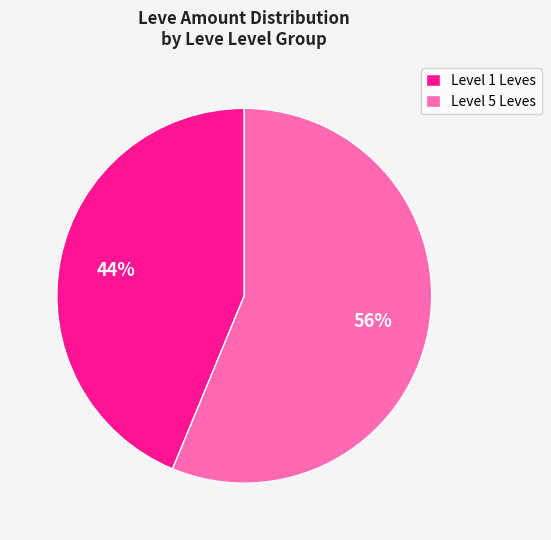

Which has a higher value, Level 1 Leves or Level 5 Leves?

Level 5 Leves